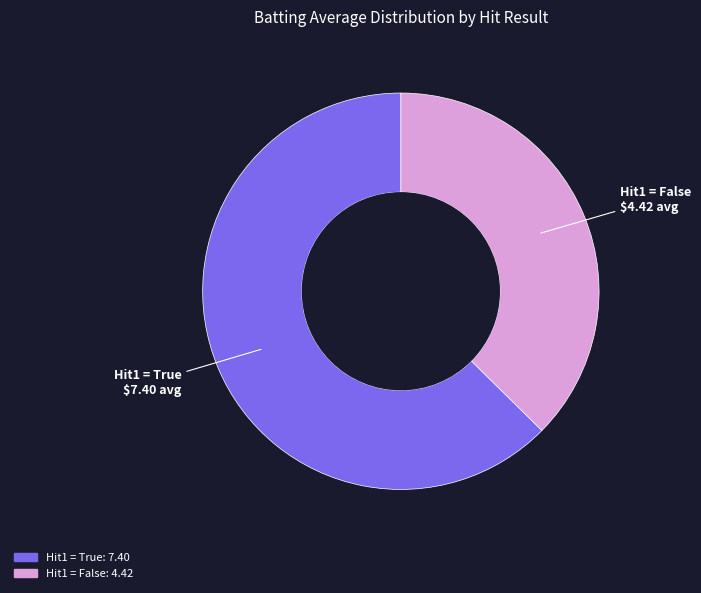

Does any single category account for the majority?

Yes